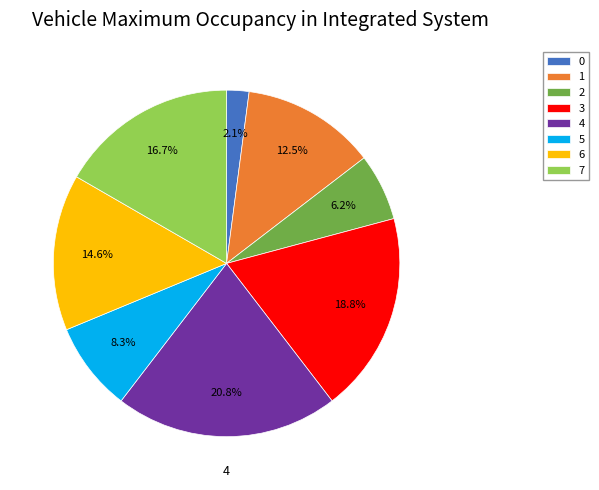

Is the sum of 1 and 5 greater than half?

No